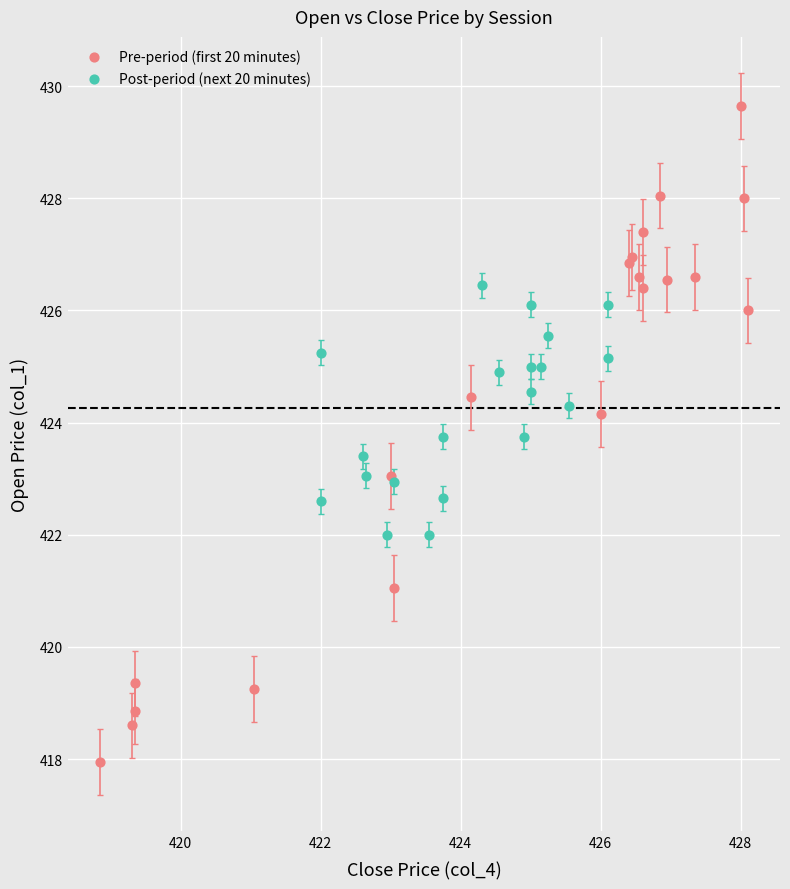

Which series contains the highest Y value?

Pre-period (first 20 minutes)